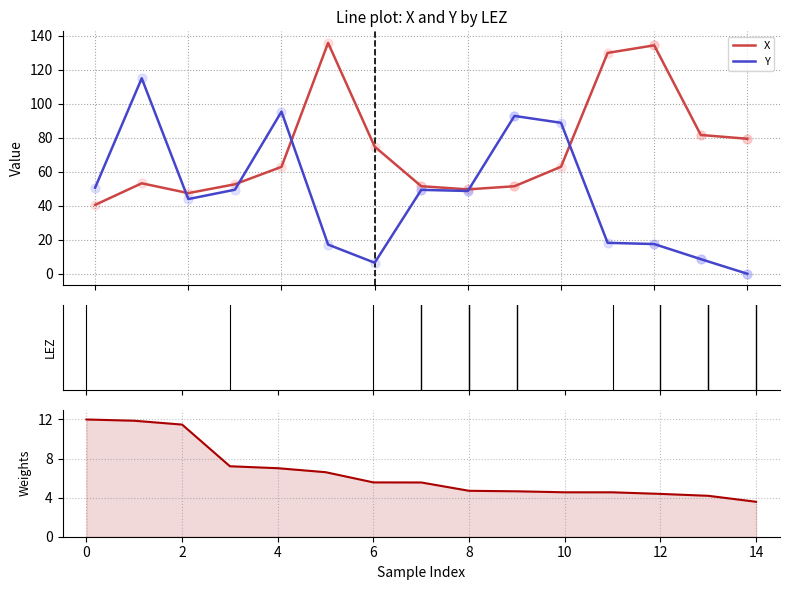

Which series has the largest total across all categories?

X